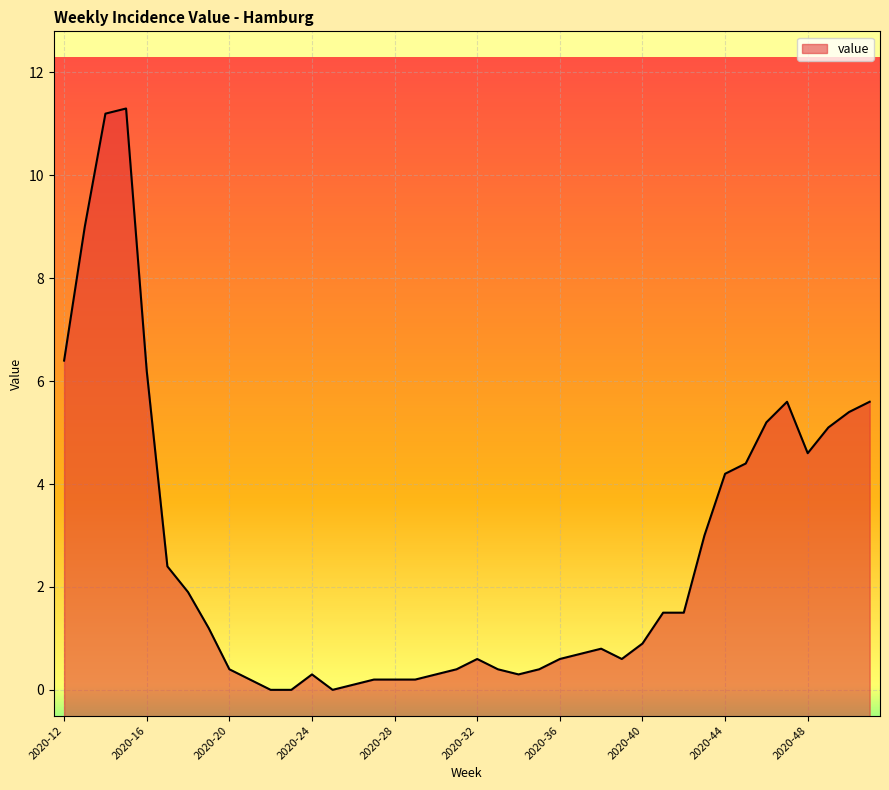

Between 2020-12 and 2020-48, which is larger?

2020-12